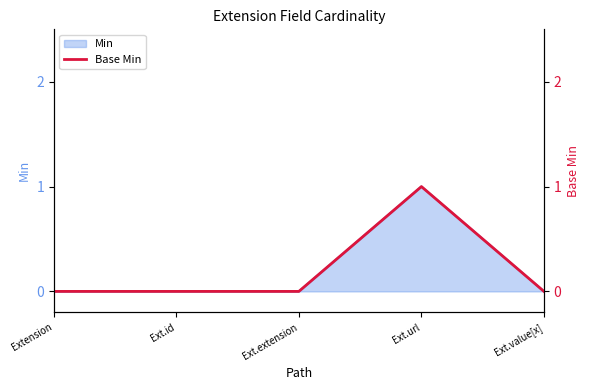

What is the sum of all values?

1